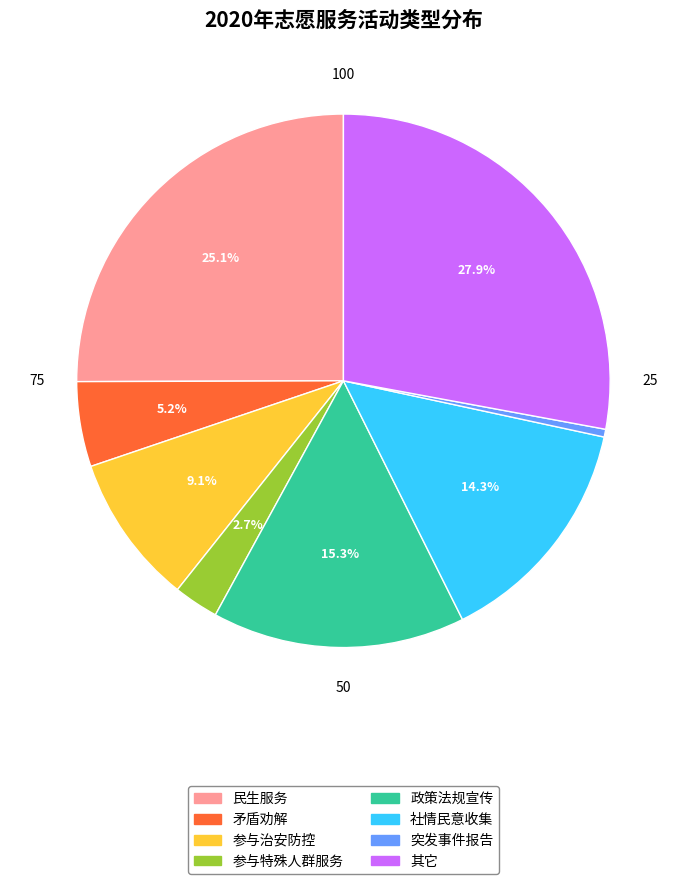

What is the ratio of the value at 其它 to the value at 矛盾劝解?

5.4